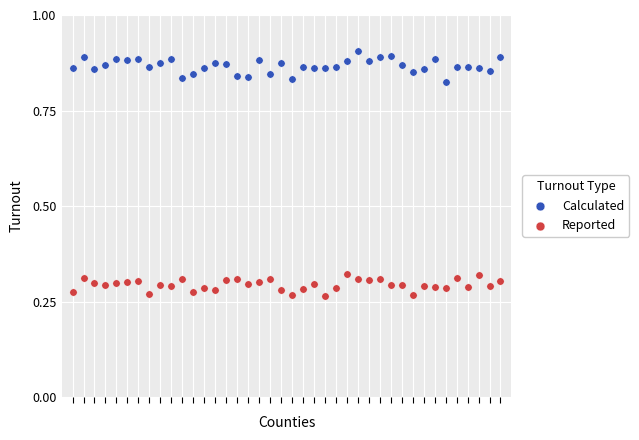

Which series has the largest Y range (max minus min)?

Calculated